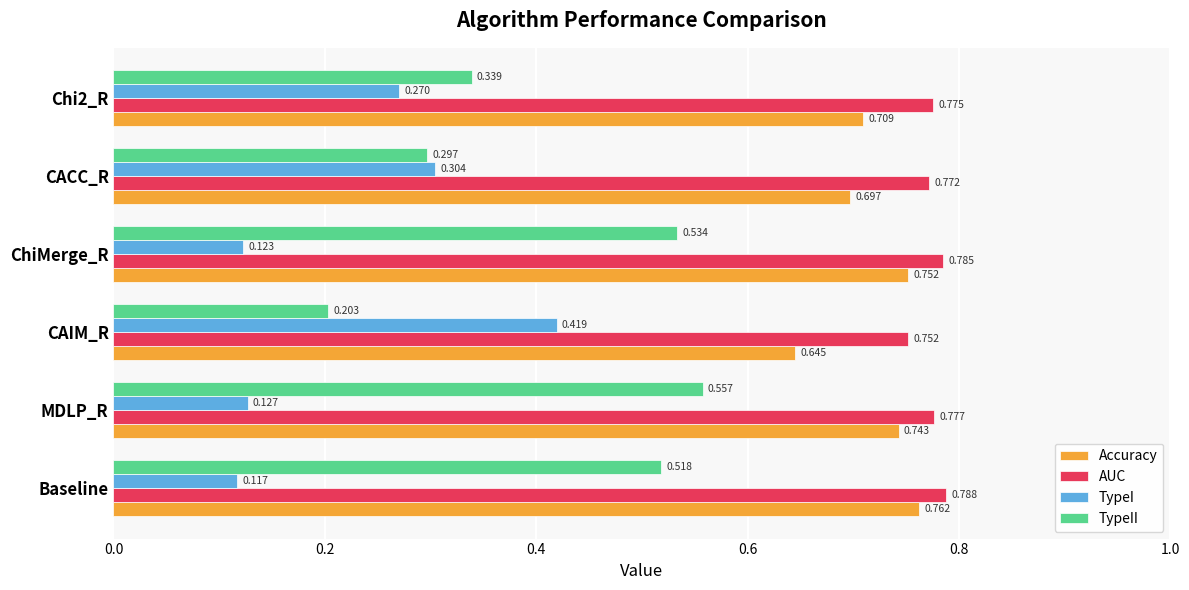

Which series changed the most between Baseline and CAIM_R?

TypeII